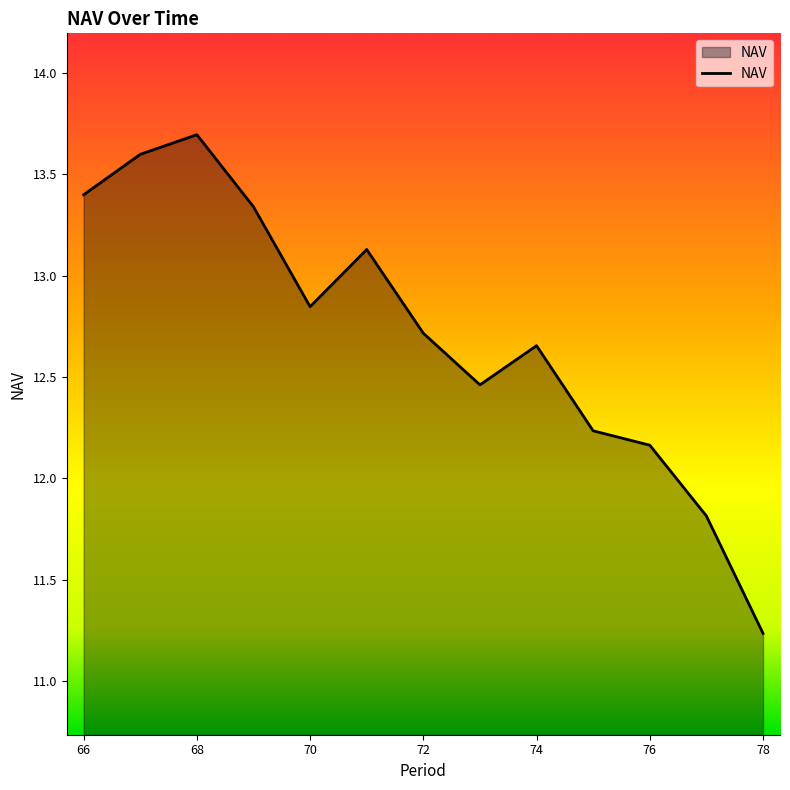

What is the difference between the maximum and minimum values?

2.5